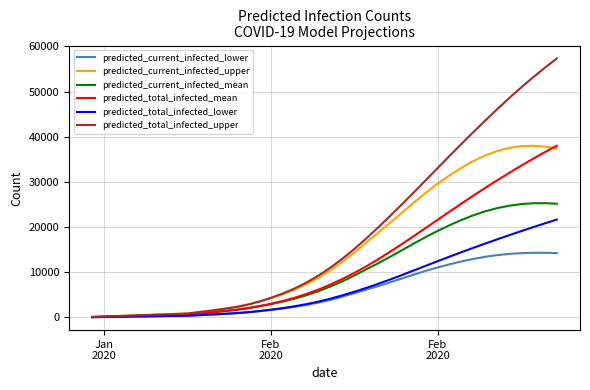

Which series has the largest range (max minus min)?

predicted_total_infected_upper